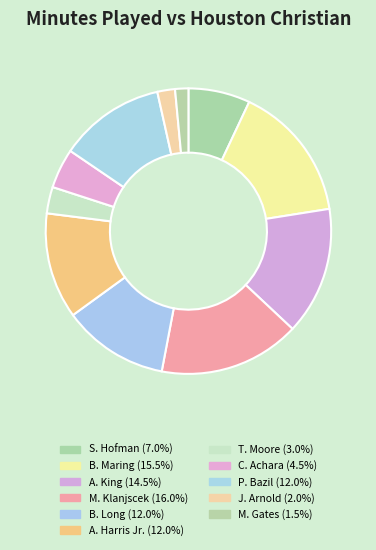

Is there any slice that represents more than half of the pie?

No